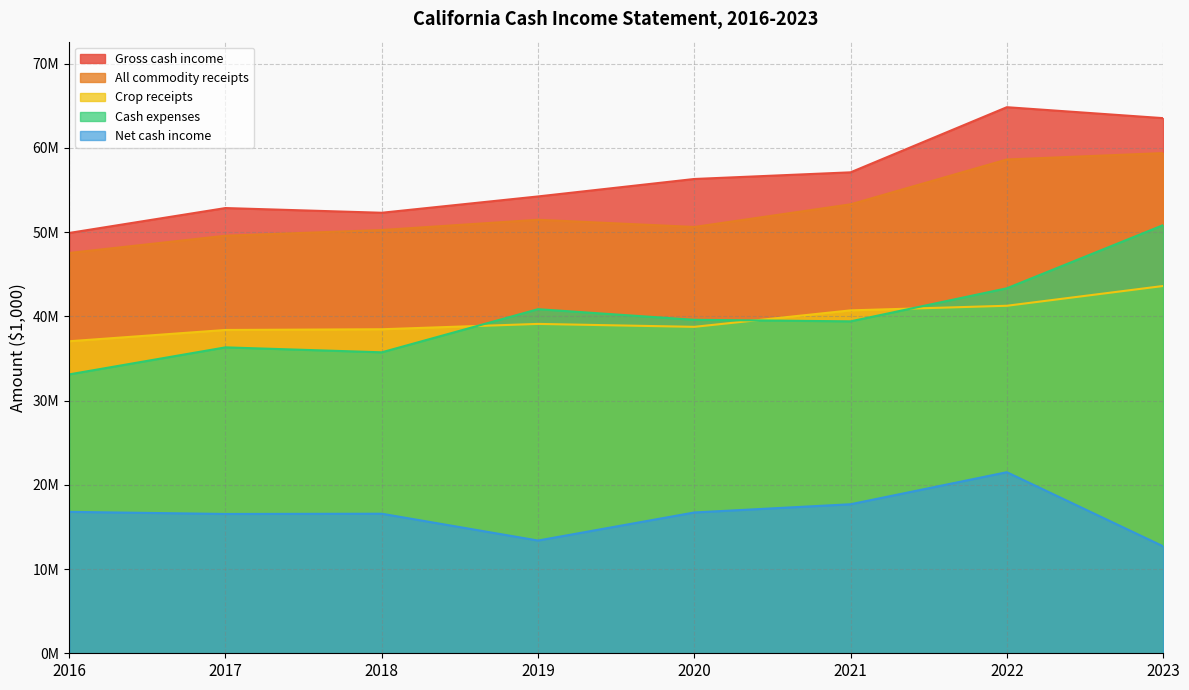

What is the value of the Cash expenses point at the 8th from the left?

50835297